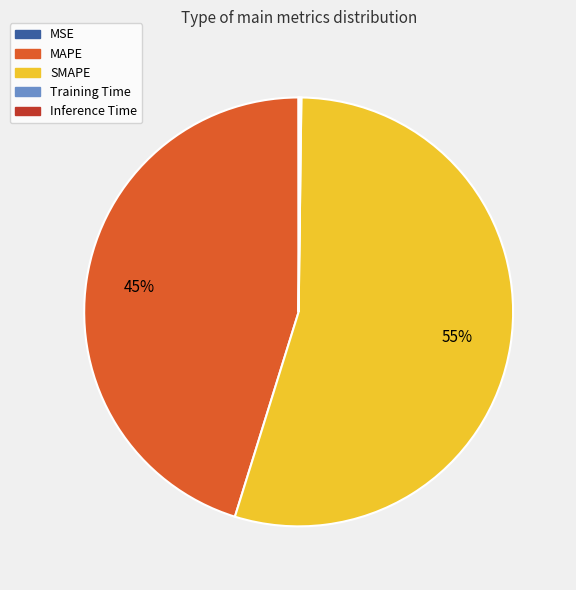

Does any single category account for the majority?

Yes